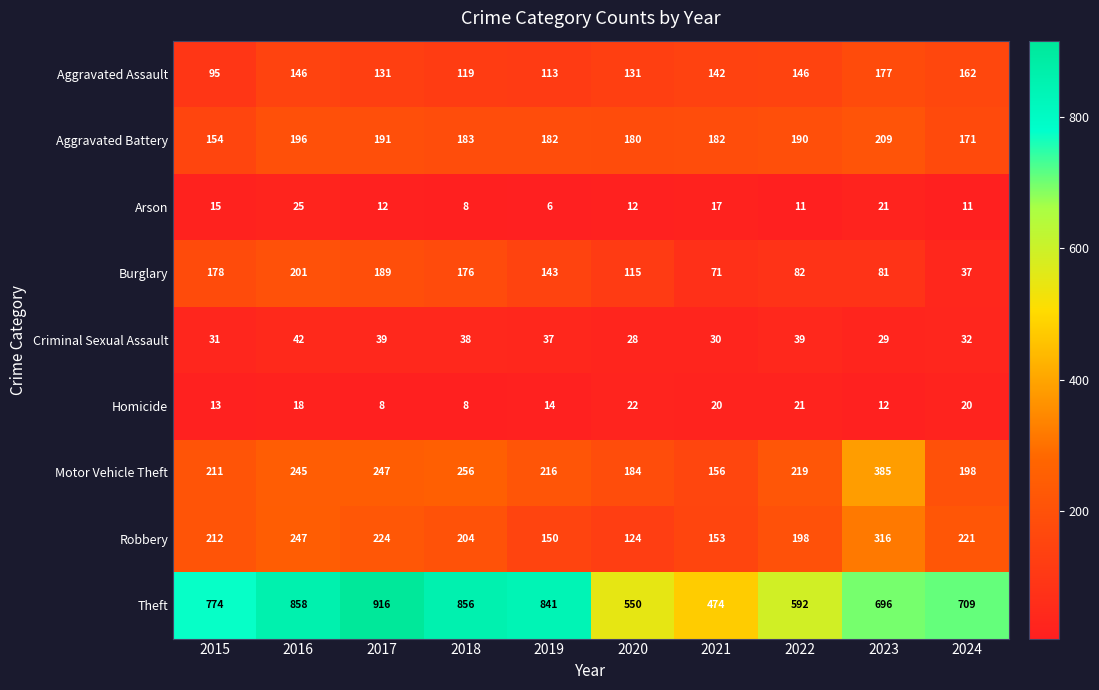

Which series has the largest total across all categories?

Theft